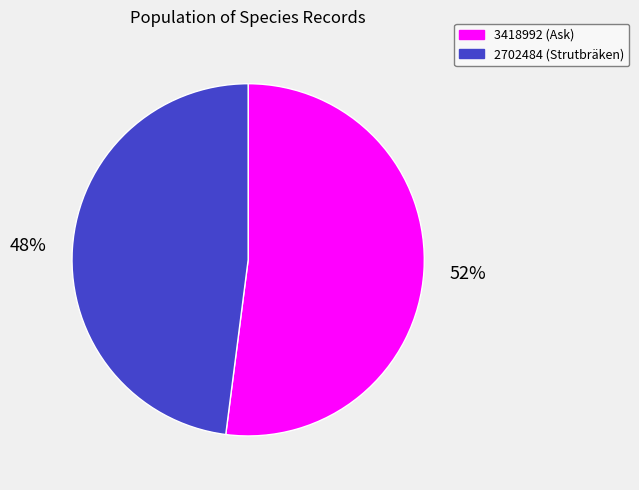

Is 3418992 the majority of the pie?

Yes